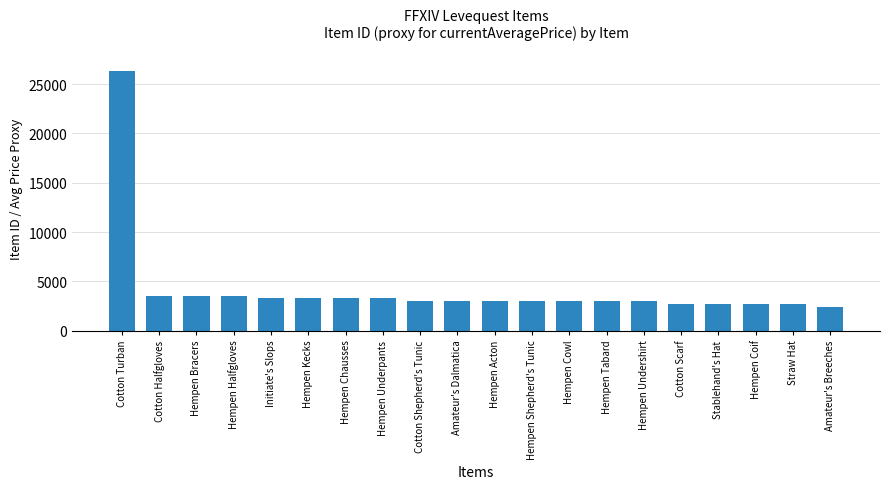

Read the value at Initiate's Slops.

3341